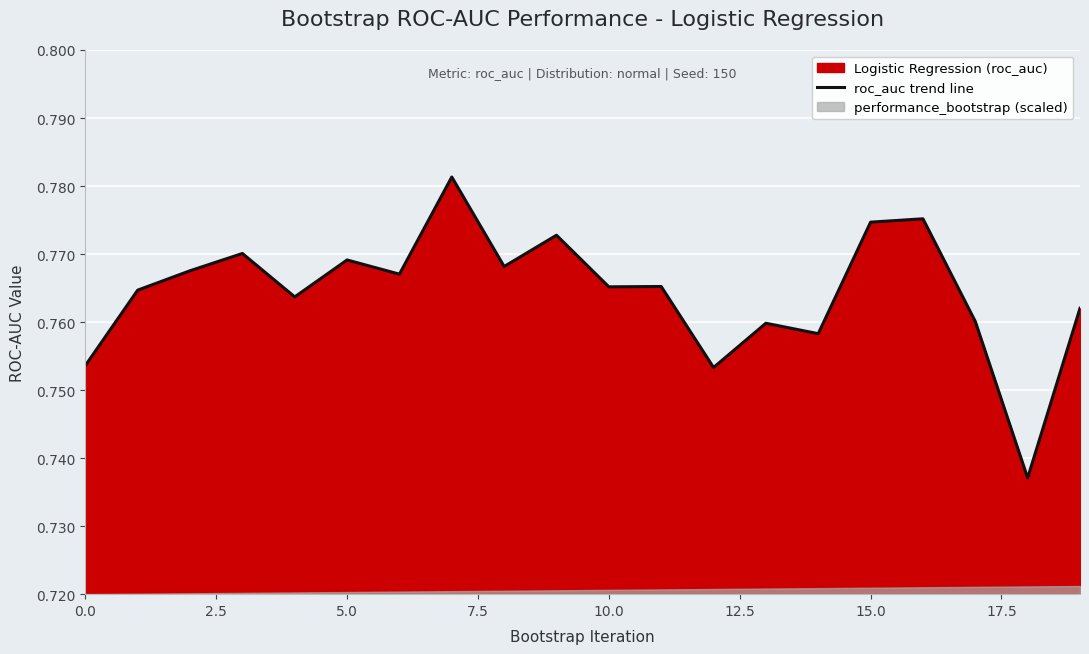

How many data points does each series have?

20